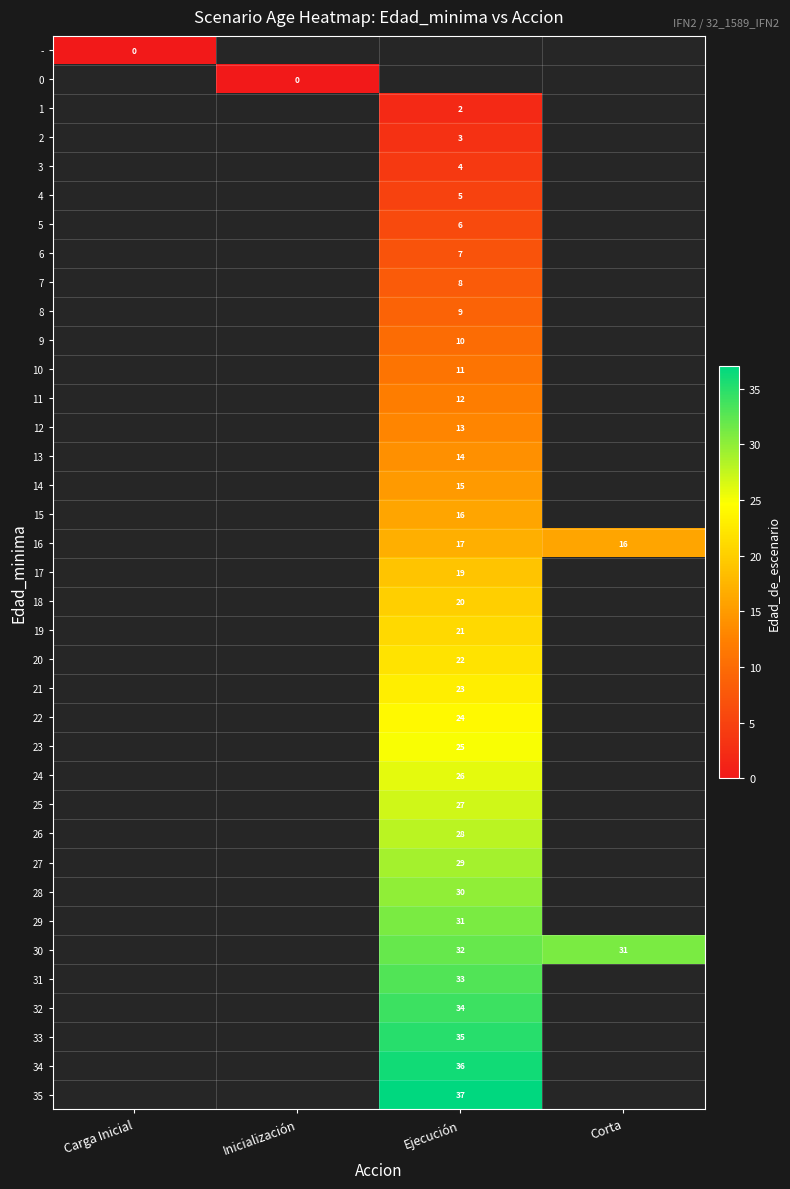

Is it true that 11 equals 12 at Ejecución?

True